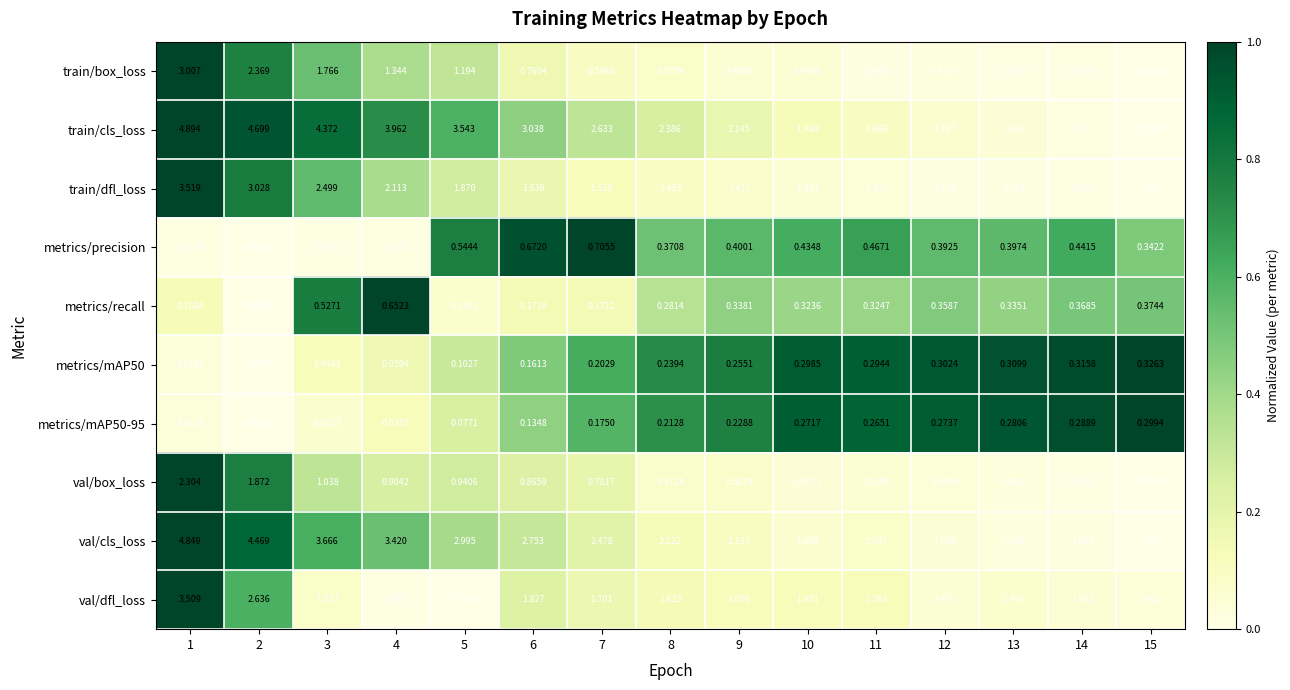

Which series has the largest total across all categories?

train/cls_loss